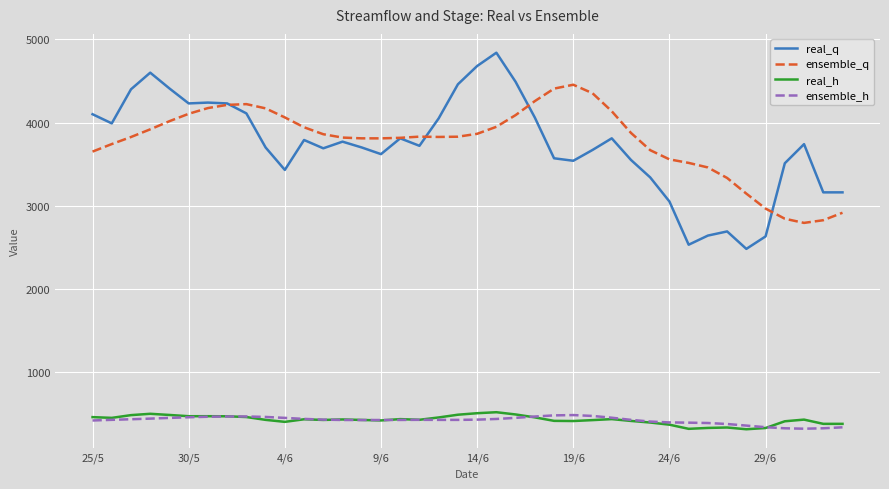

How many categories are shown in the chart?

40